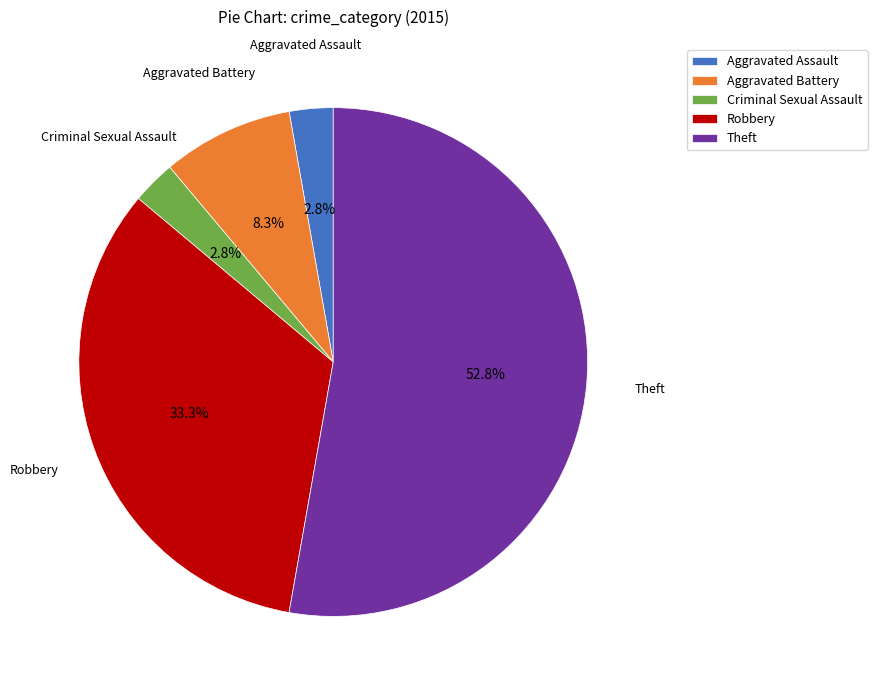

To the nearest percent, what is the difference between the Theft and Robbery slice percentages?

19%